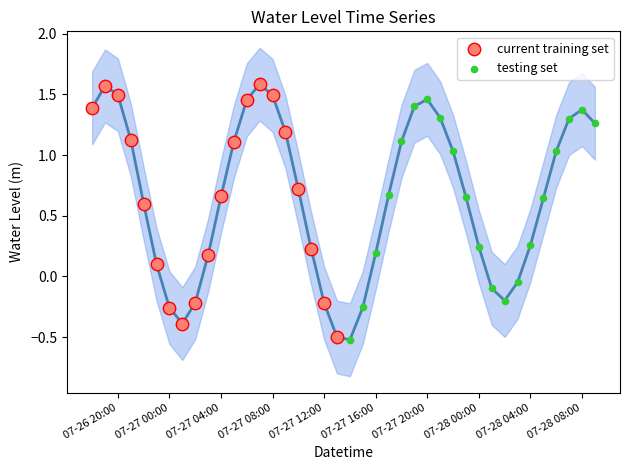

Which series reaches the maximum Y coordinate?

current training set